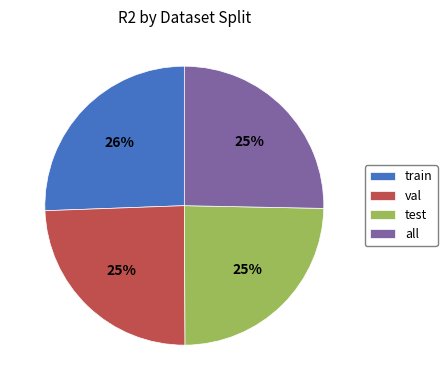

Is train the majority of the pie?

No